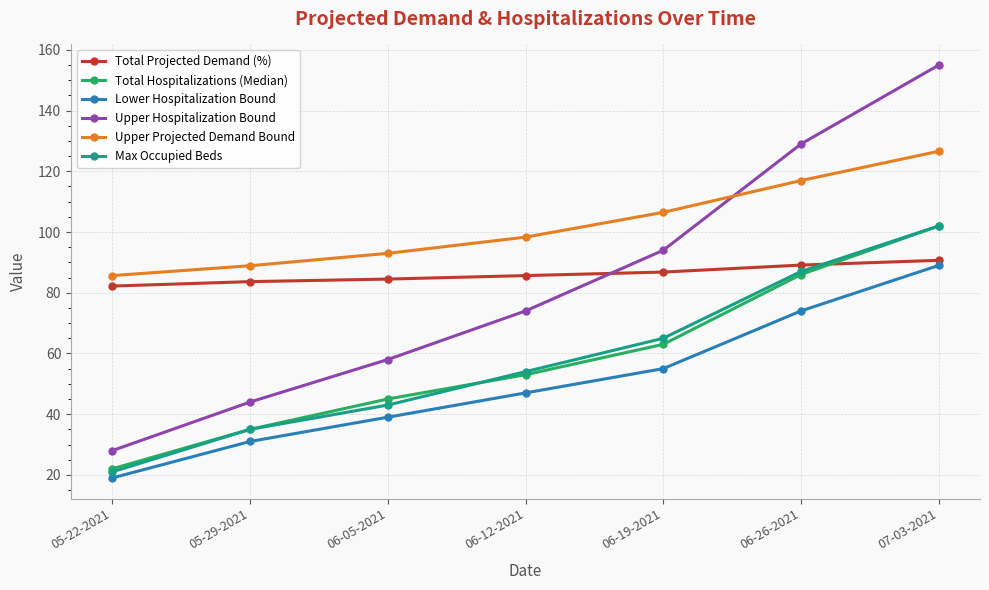

What is the greatest value displayed?

155.0